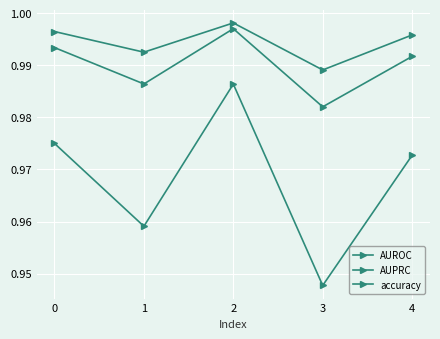

How many lines are shown in the chart?

3